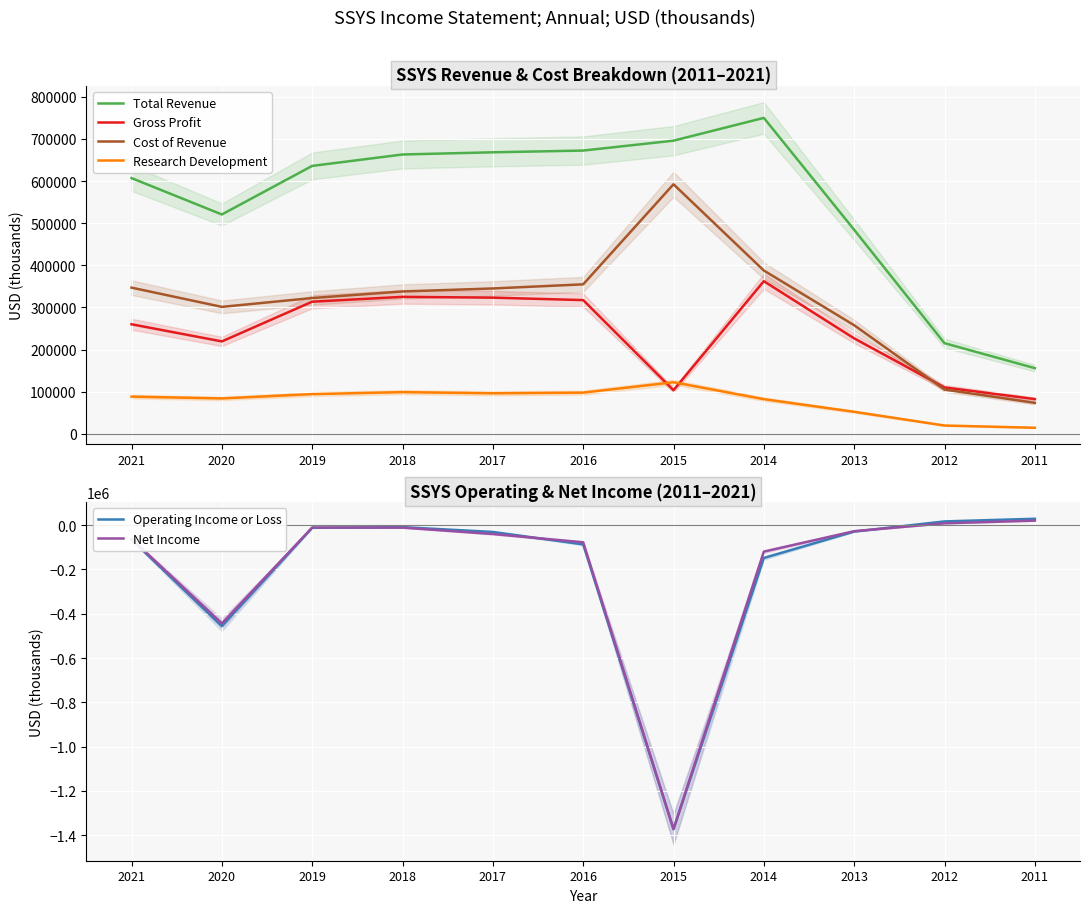

At which label does Total Revenue reach its minimum?

2011